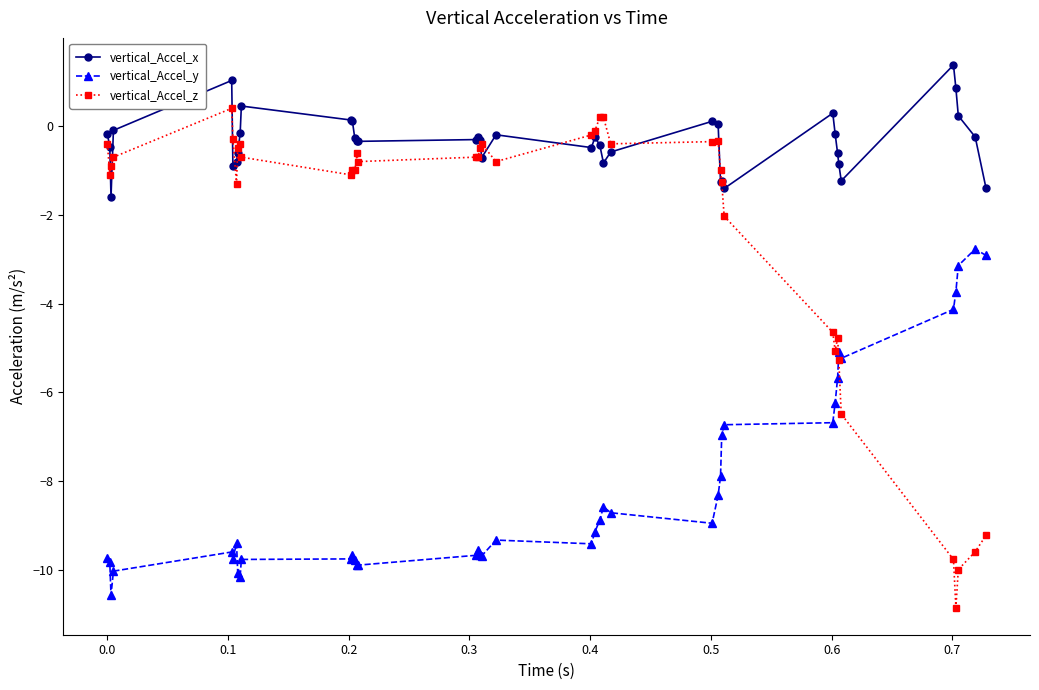

What is the maximum value for vertical_Accel_y?

-2.8